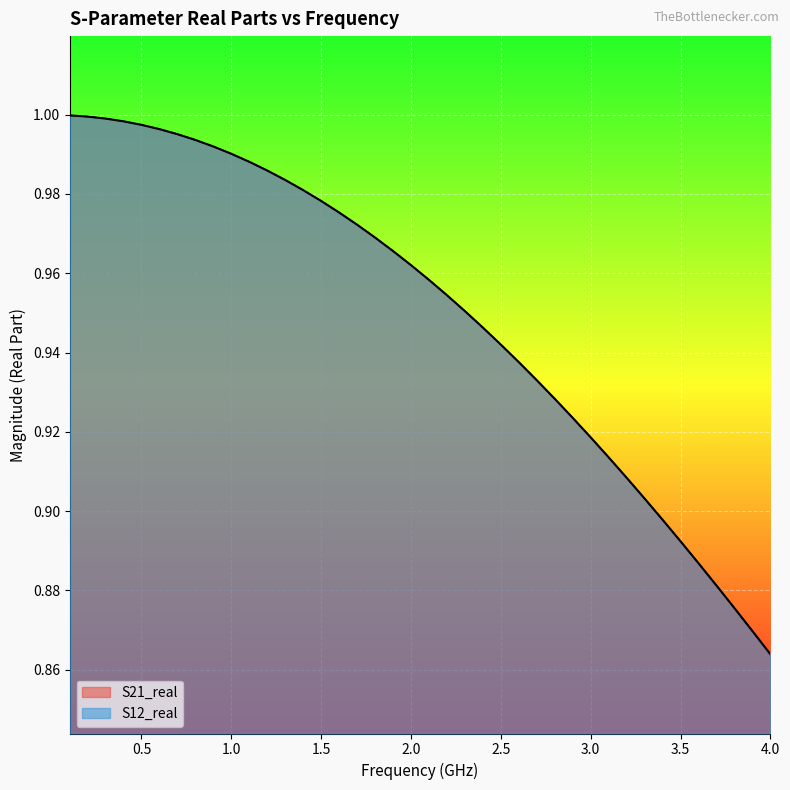

Is it true that S21_real equals 0.3 at 3.0?

False